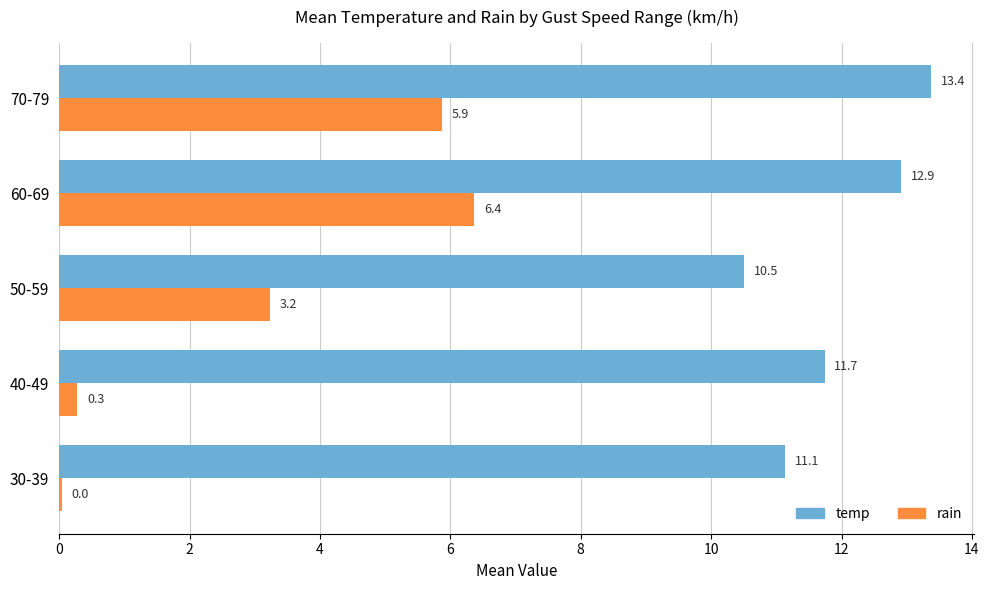

Which category has the highest value in the rain series?

60-69